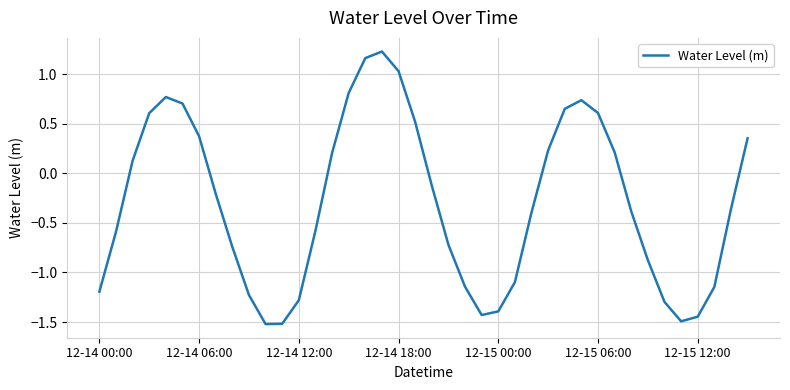

What is the smallest value displayed?

-1.5